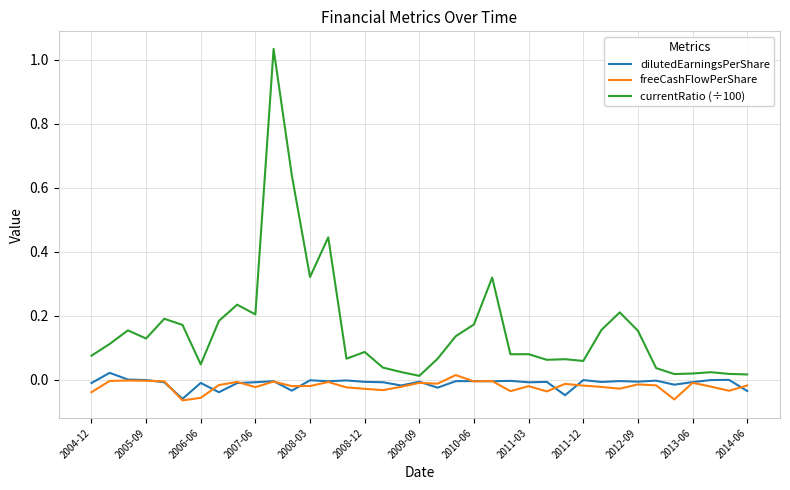

Which series has the largest range (max minus min)?

currentRatio (÷100)